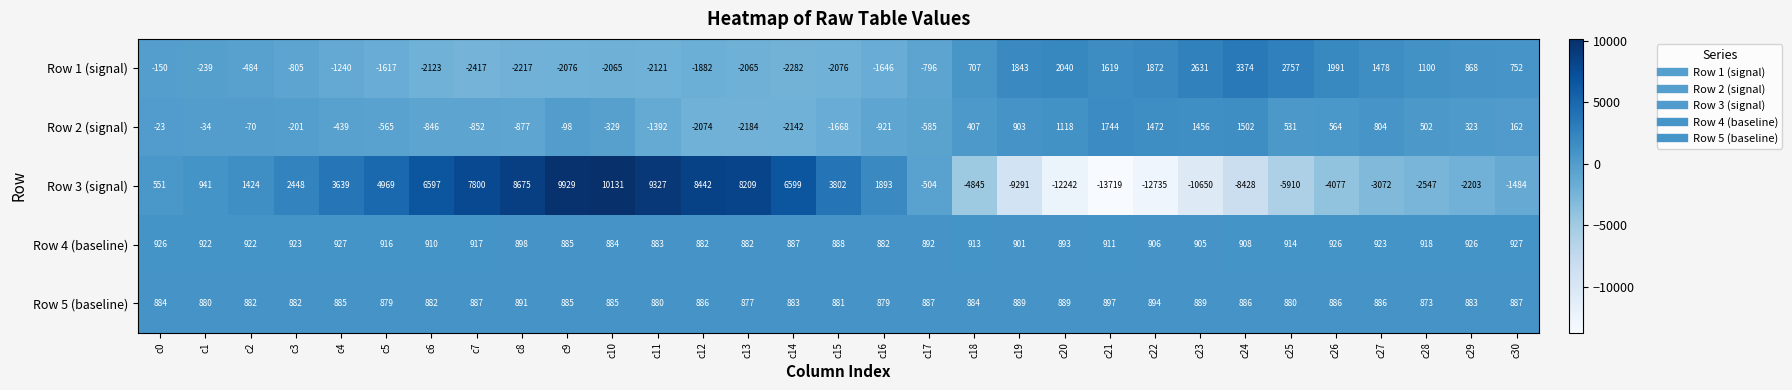

Which category has the highest value across all series?

c10